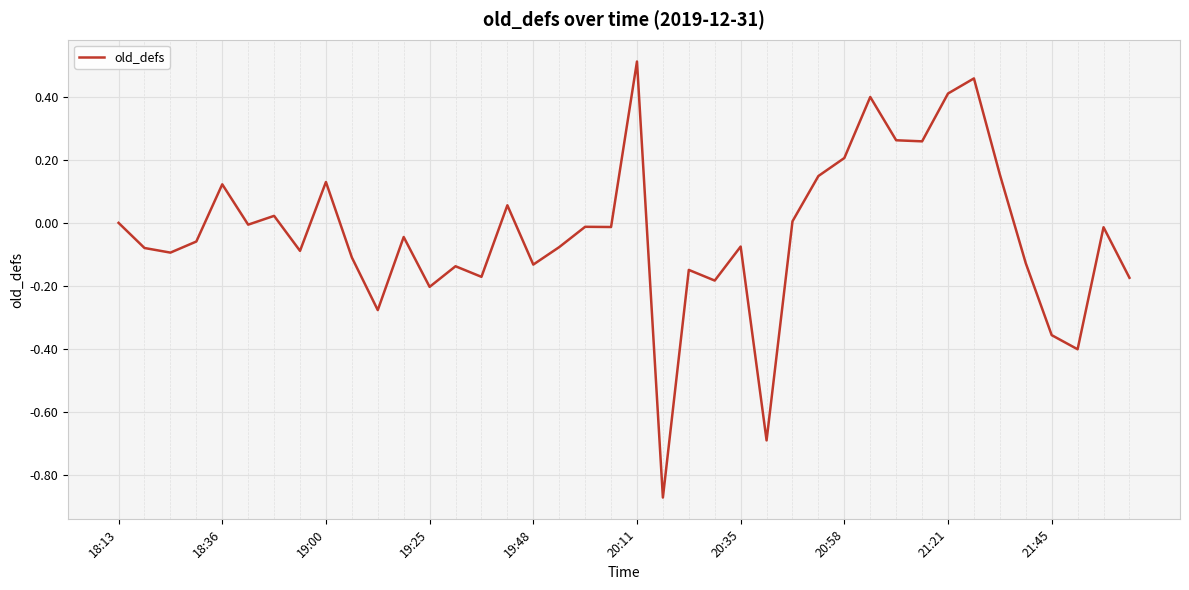

What is the difference between the maximum and minimum values?

1.4